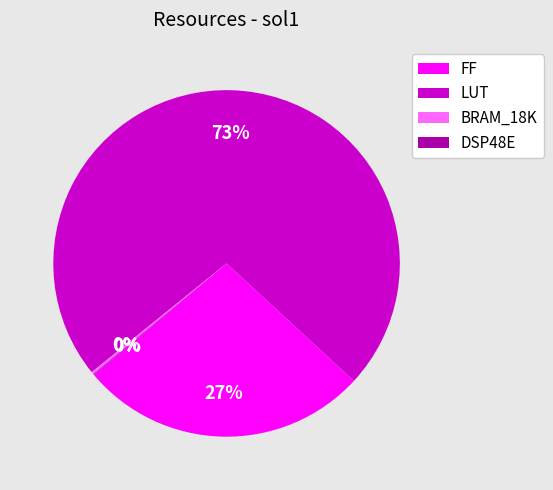

True or false: LUT accounts for 73% of the total.

True